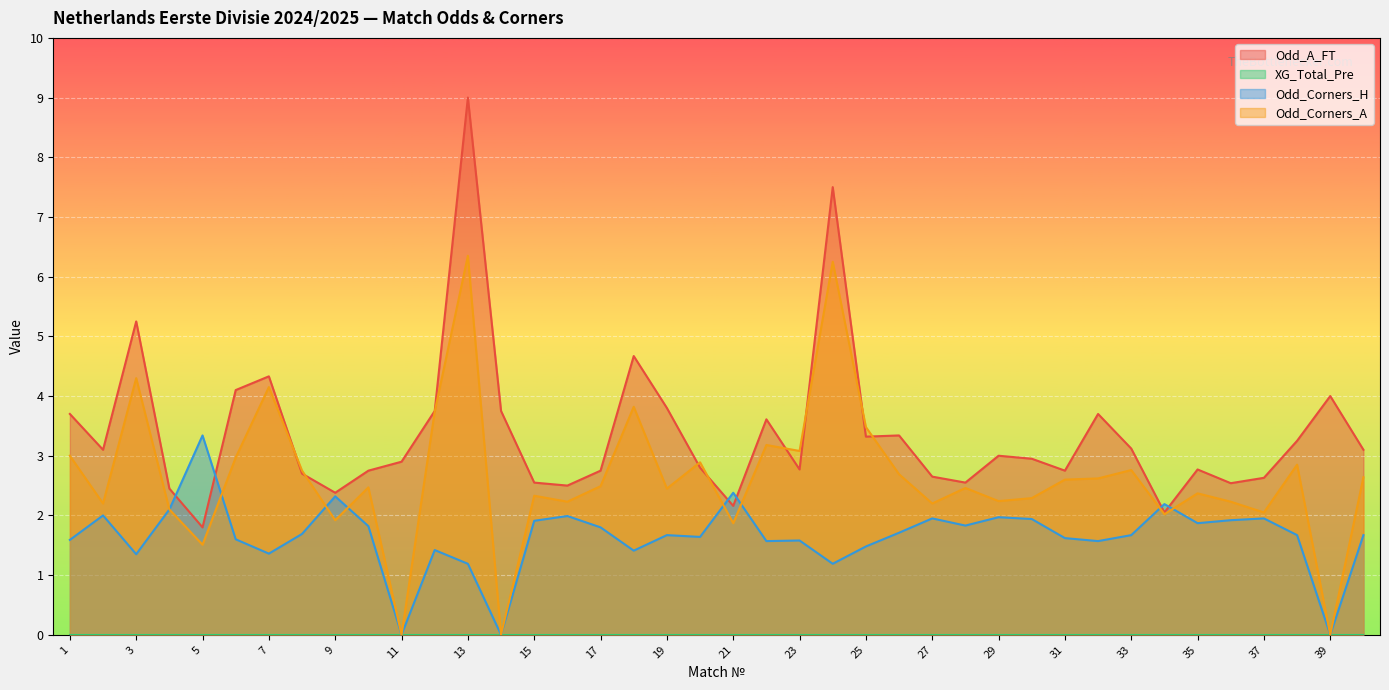

How many distinct data groups are displayed?

4